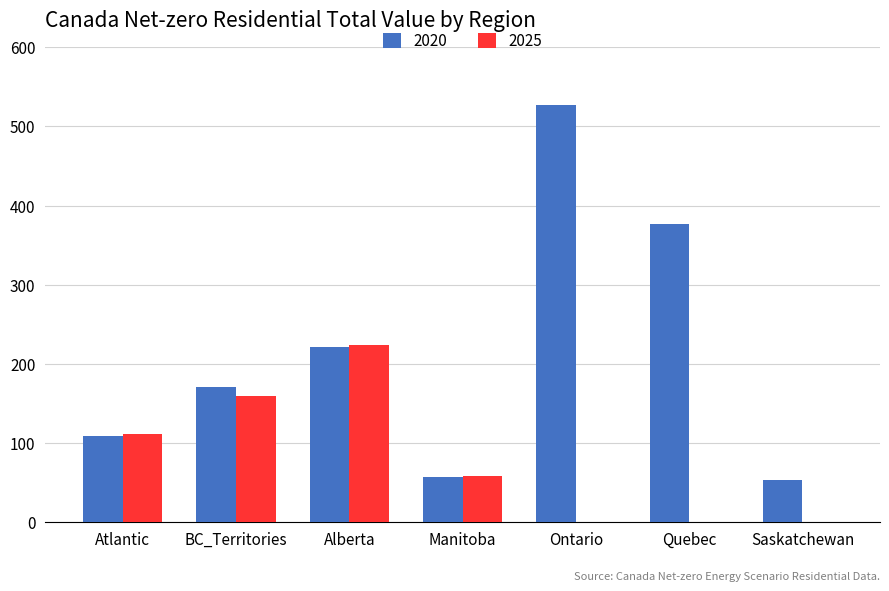

Is the value of 2025 at BC_Territories greater than the value of 2020 at Alberta?

No